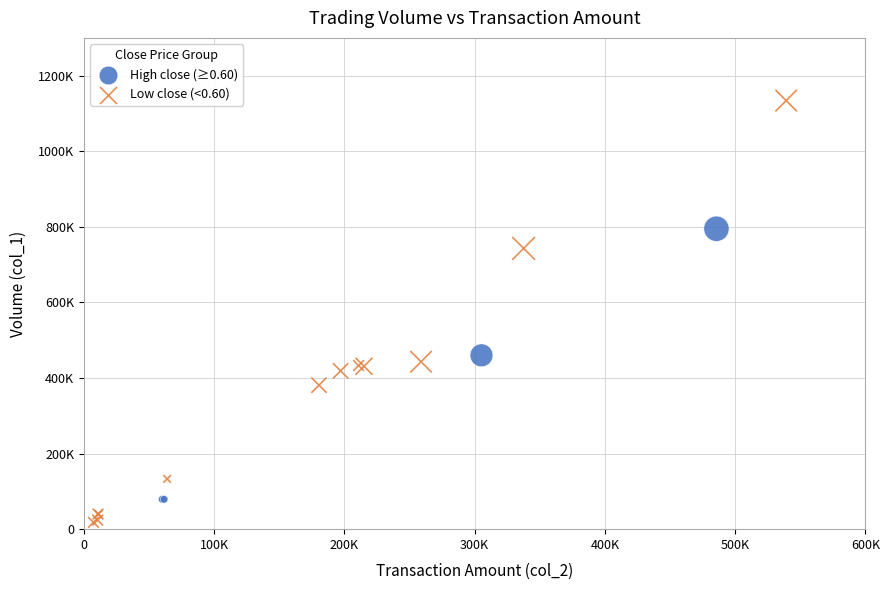

Which series has the largest Y range (max minus min)?

Low close (<0.60)